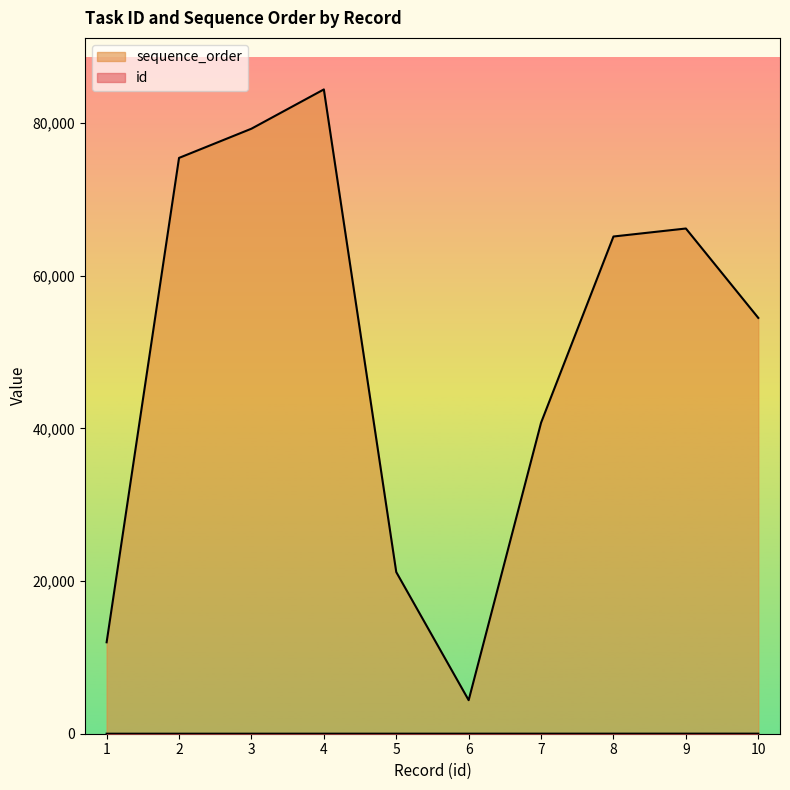

List the series in order of their overall mean, highest first.

sequence_order, id